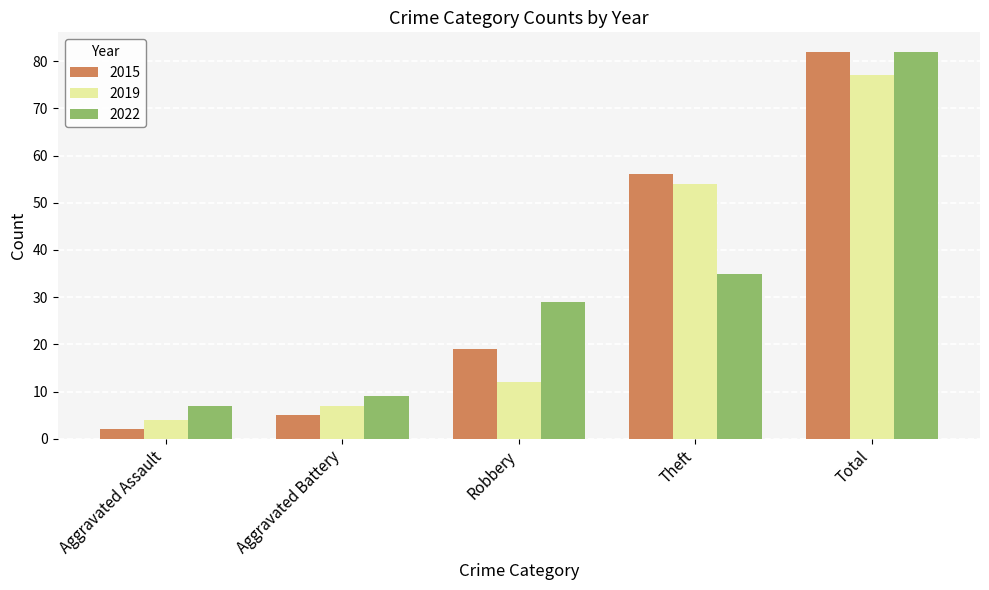

What is the sum of the 2019 values at Aggravated Battery and Aggravated Assault?

11